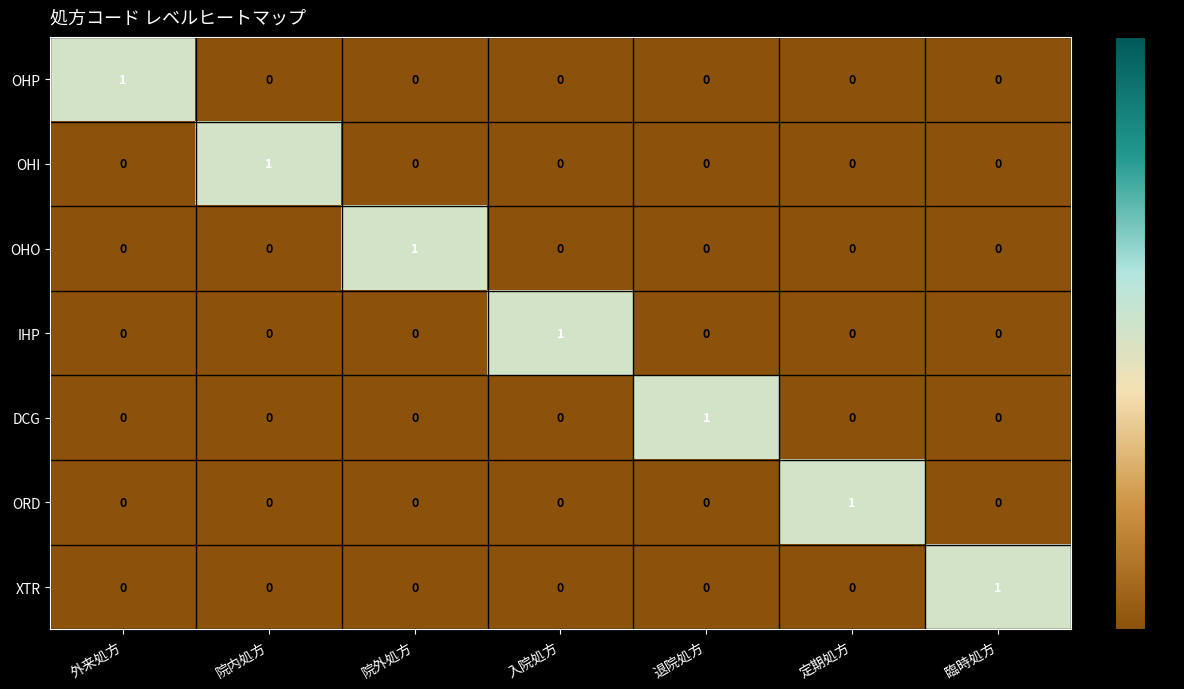

Count the OHP values in the range 0 to 1.

7